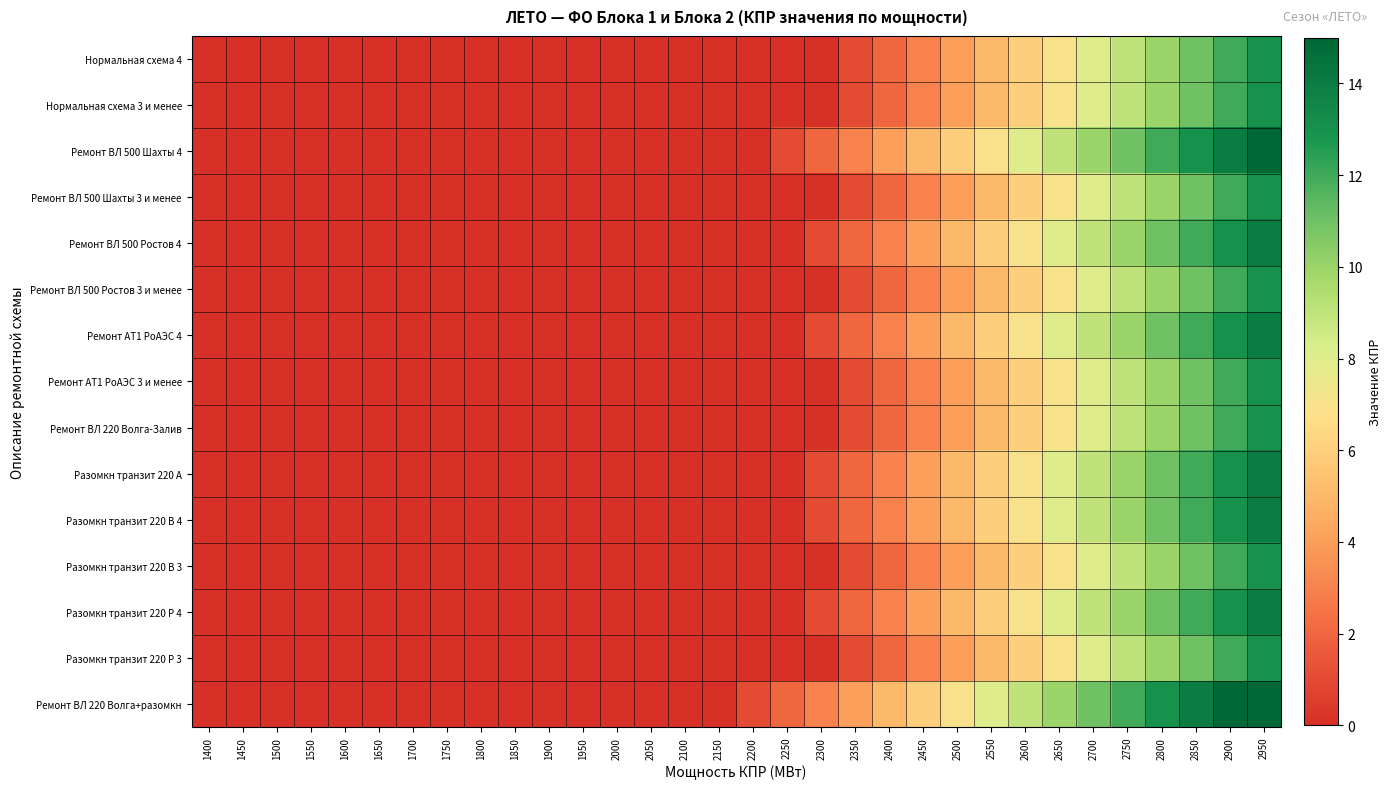

At how many categories does at least one series exceed 5?

11